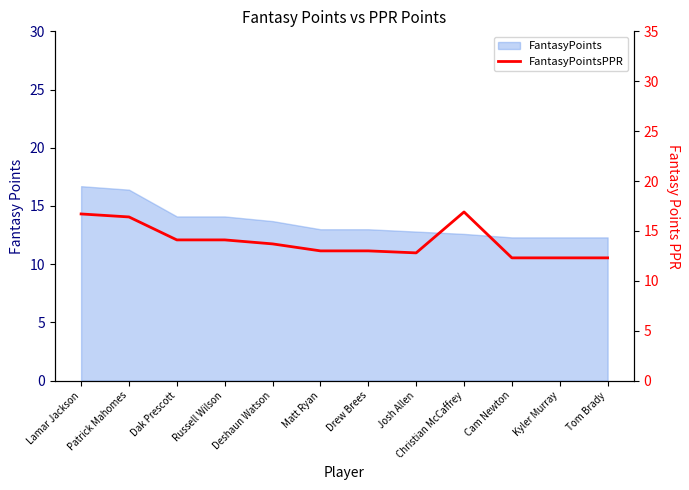

At which label is the value closest to 14?

Dak Prescott